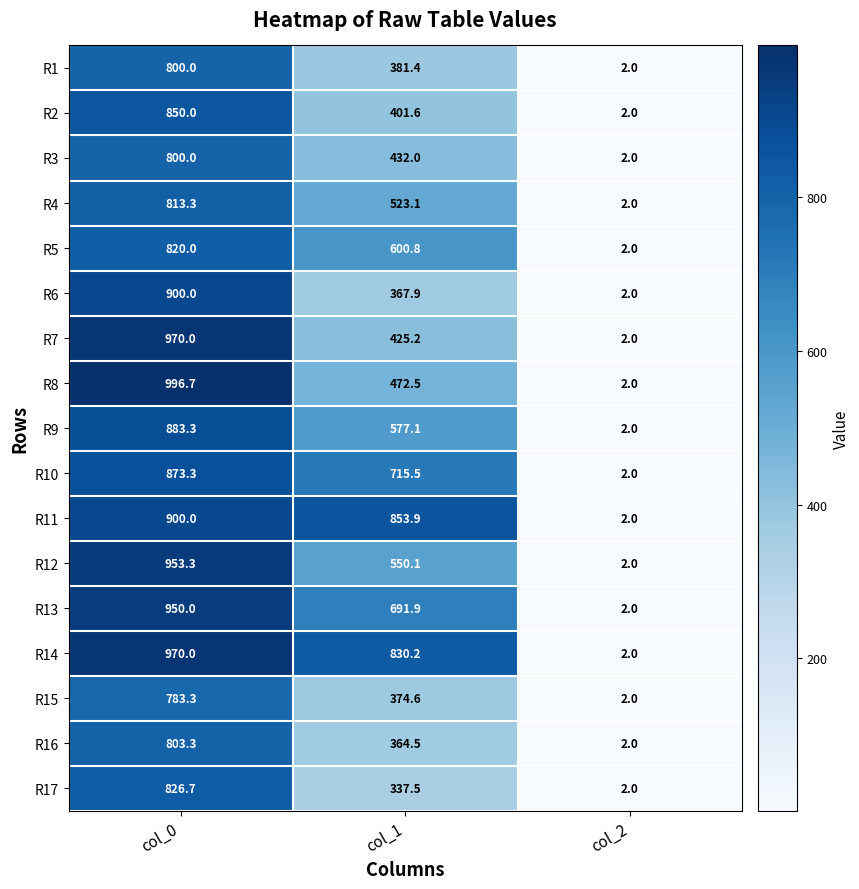

At which label is R2 closest to 426?

col_1